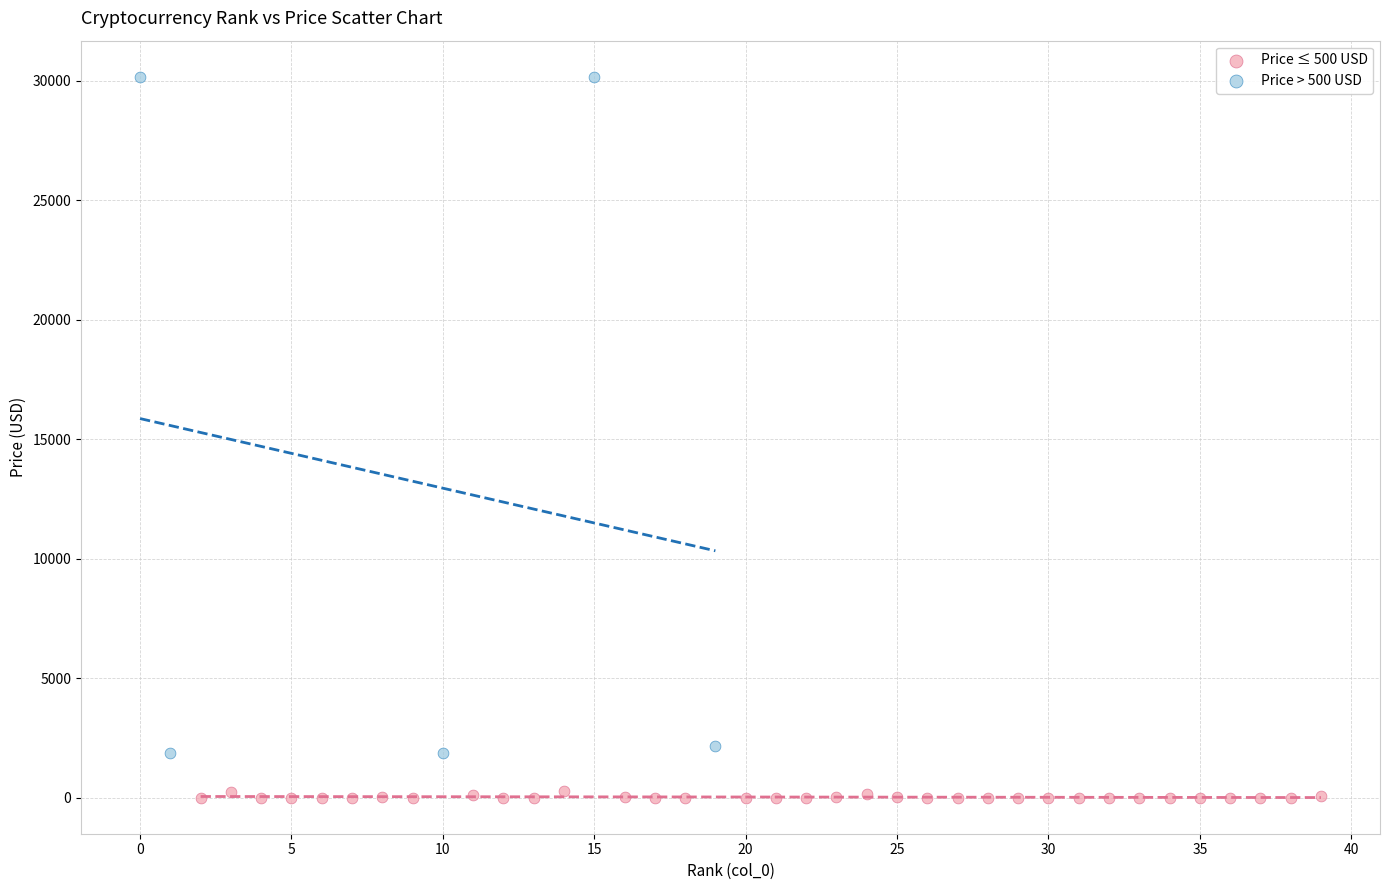

Which series reaches the maximum Y coordinate?

Price > 500 USD